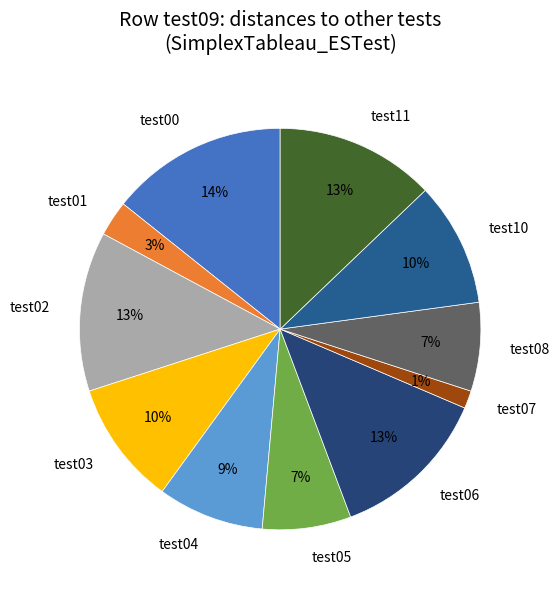

To the nearest percent, what portion does test11 represent?

13%